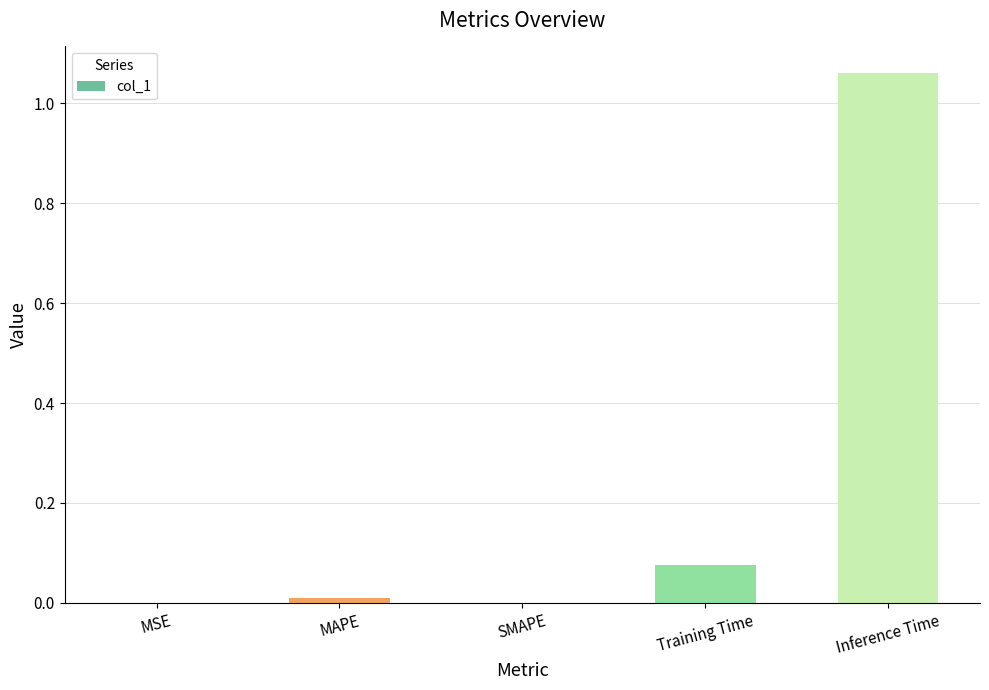

True or false: the data shows 0.5 at Inference Time.

False